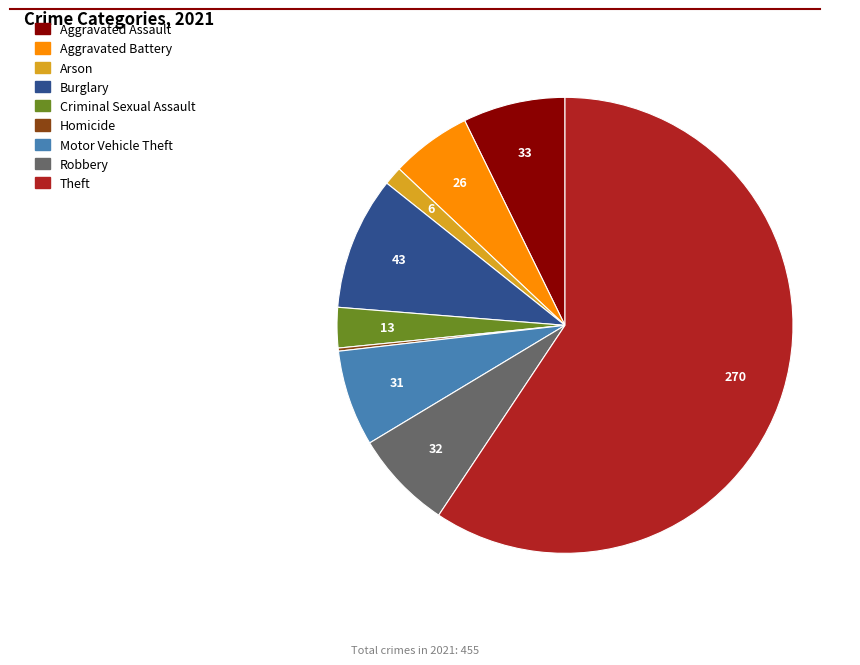

Is it true that Burglary is 15% of the pie?

False